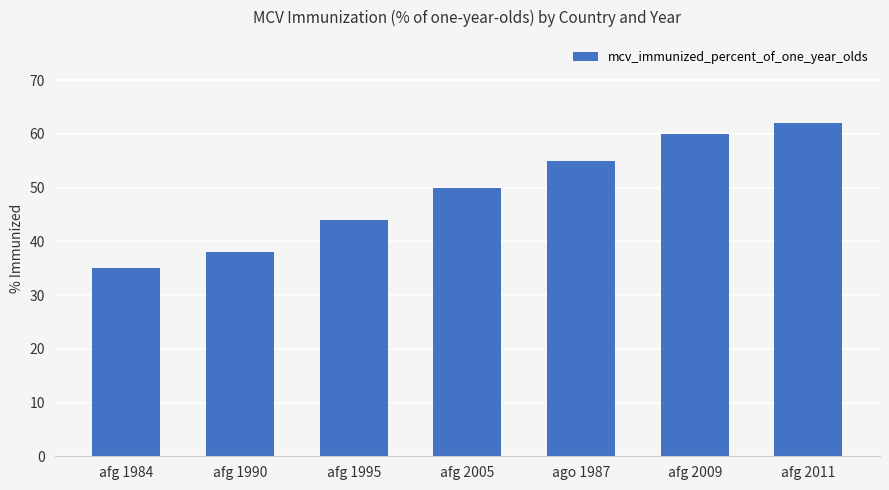

Rank the categories by value from lowest to highest.

afg 1984, afg 1990, afg 1995, afg 2005, ago 1987, afg 2009, afg 2011